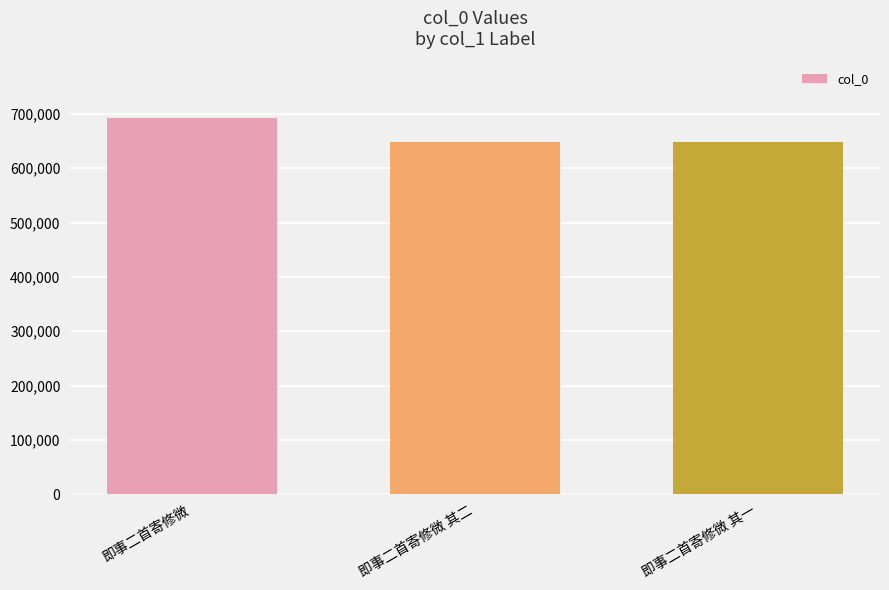

What is the change in value from 即事二首寄修微 to 即事二首寄修微 其二?

-45161